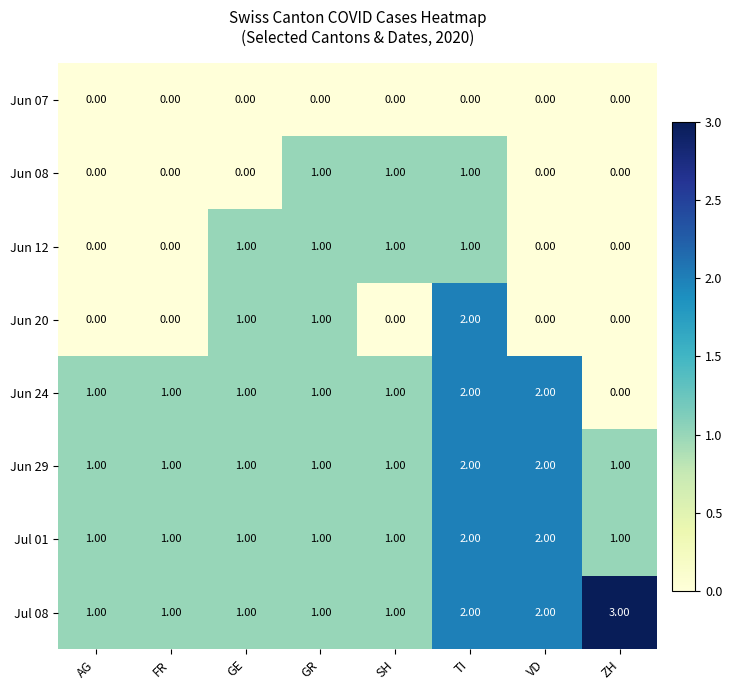

What is the sum of all Jul 08 values?

12